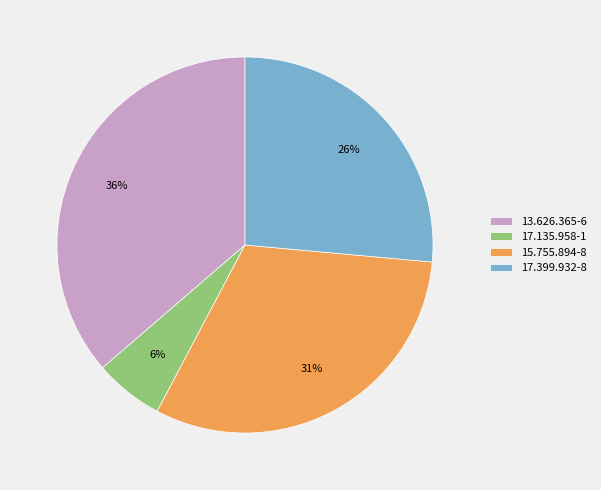

Rank the categories by value from highest to lowest.

13.626.365-6, 15.755.894-8, 17.399.932-8, 17.135.958-1